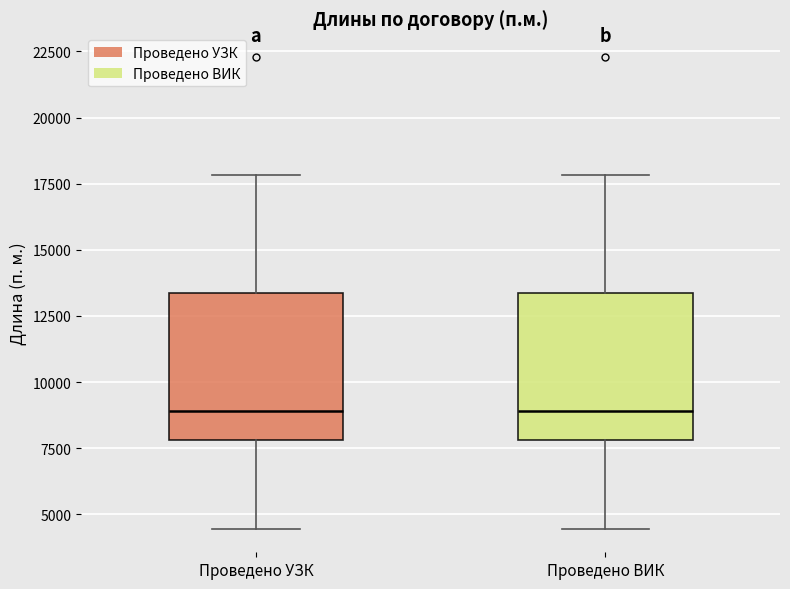

Reading left to right, transcribe this box plot: for each box, give where its median line is, the range the box spans, and where its two whiskers end, as read against the y-axis. The values are not printed on the chart, so give them approximately, as read against the axis.

Проведено УЗК: median 9000, box 8000 to 13500, whiskers 4500 to 18000
Проведено ВИК: median 9000, box 8000 to 13500, whiskers 4500 to 18000